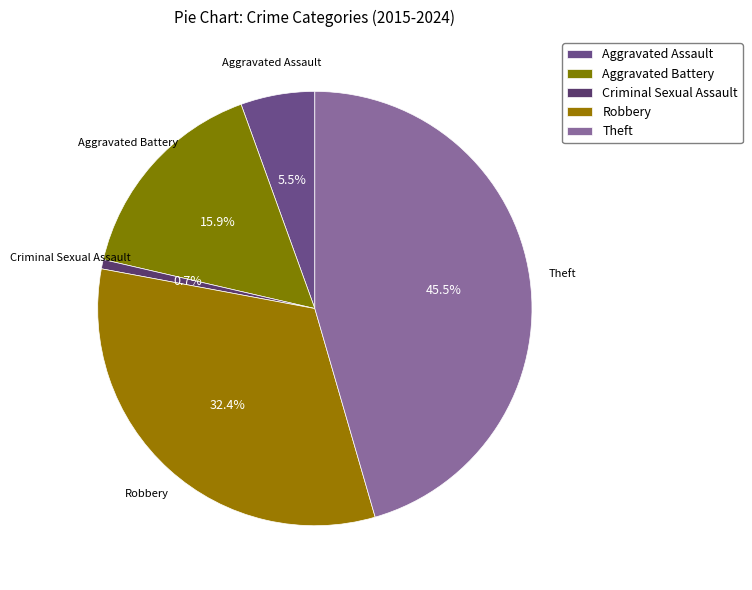

True or false: Criminal Sexual Assault accounts for 12% of the total.

False